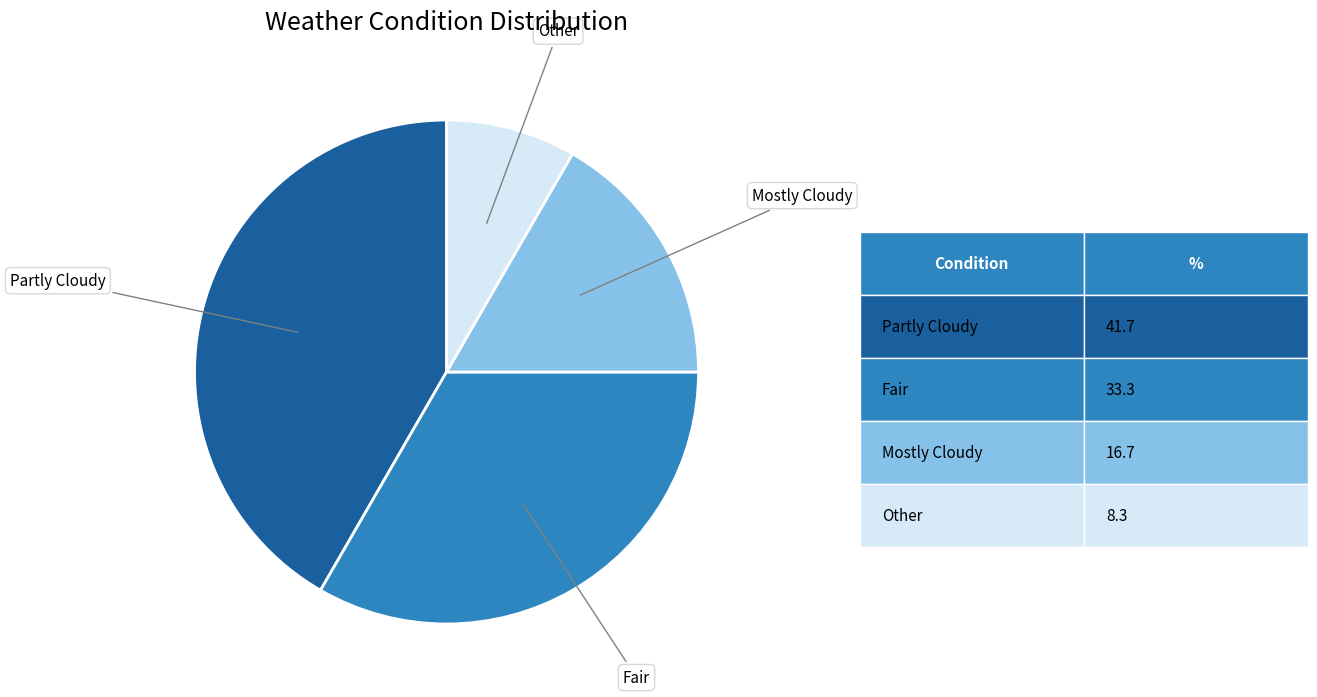

Is there any slice that represents more than half of the pie?

No